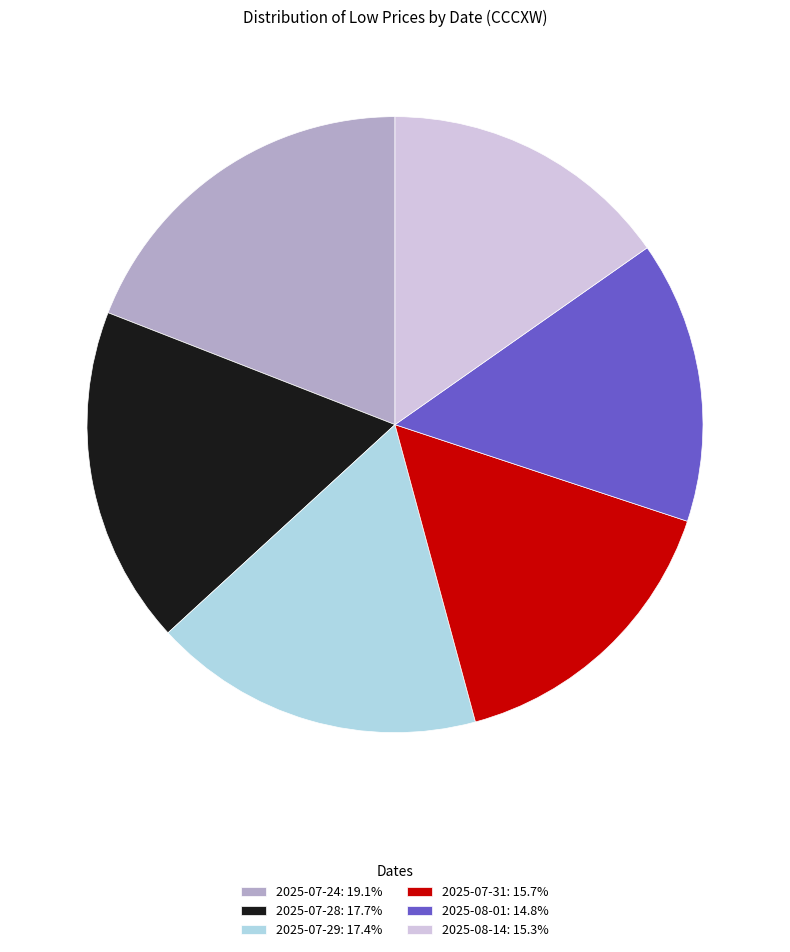

How many segments does this pie chart have?

6